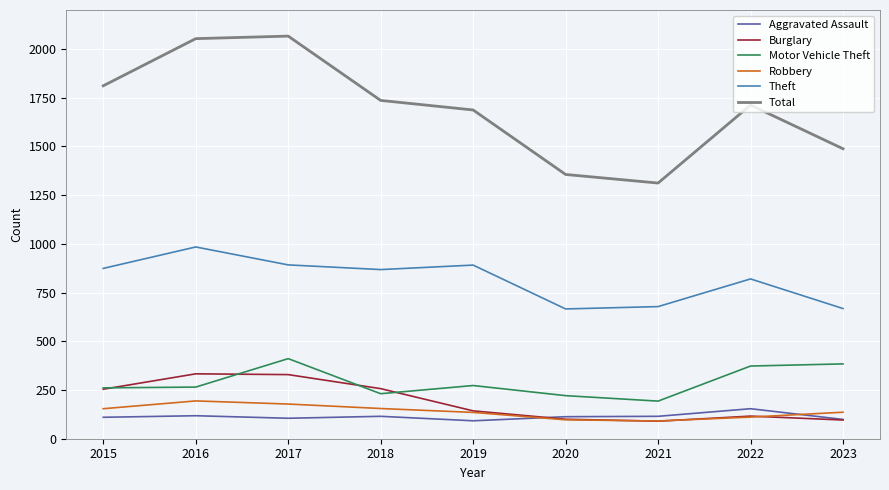

What is the smallest value displayed?

90